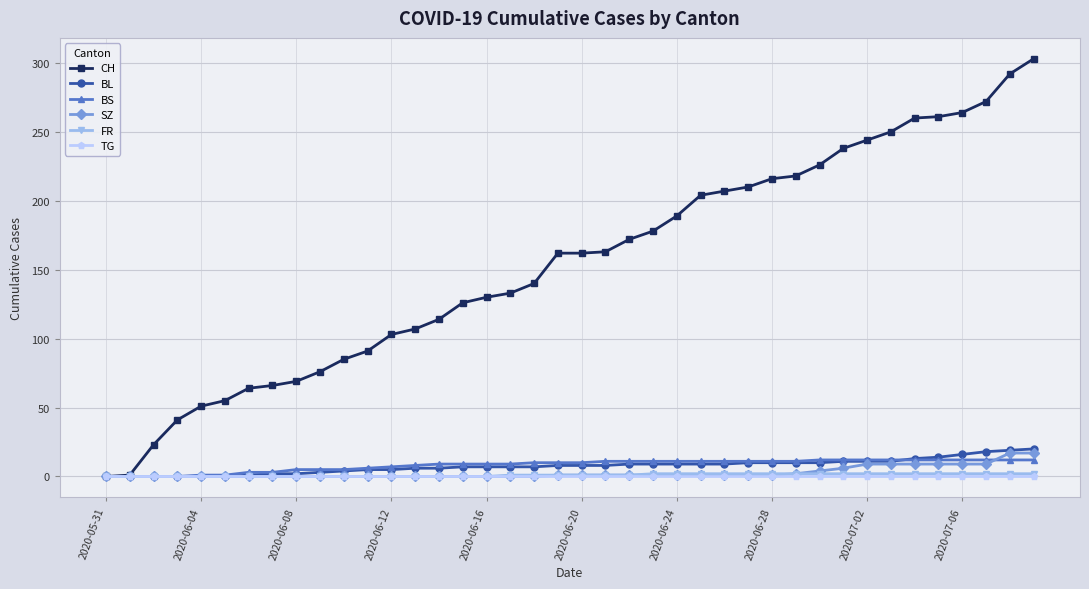

What is the maximum value shown in the chart?

303